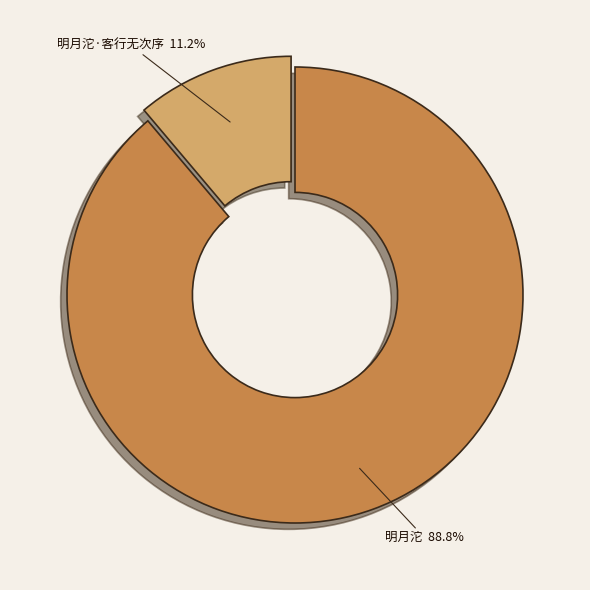

To the nearest percent, what is the difference between the largest and smallest slice percentages?

78%